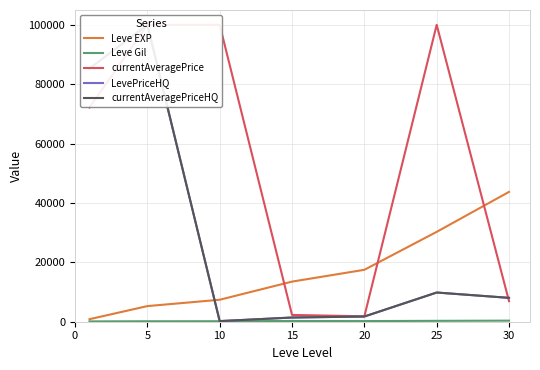

How many data points in Leve Gil are above 214?

4